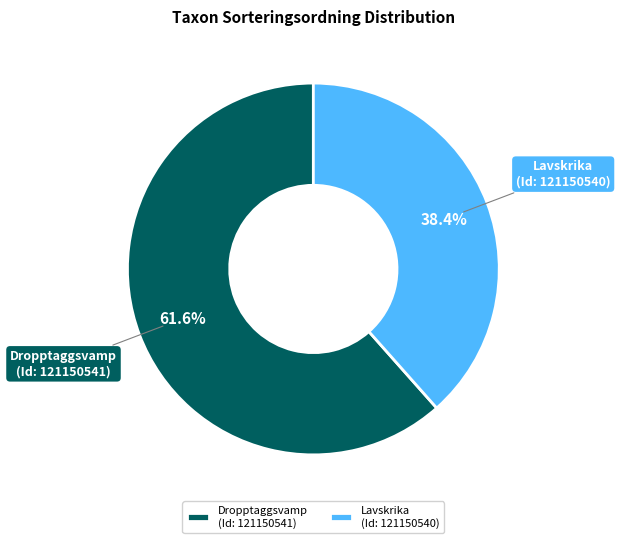

Combined, do Lavskrika (Id: 121150540) and Dropptaggsvamp (Id: 121150541) account for over 50%?

Yes